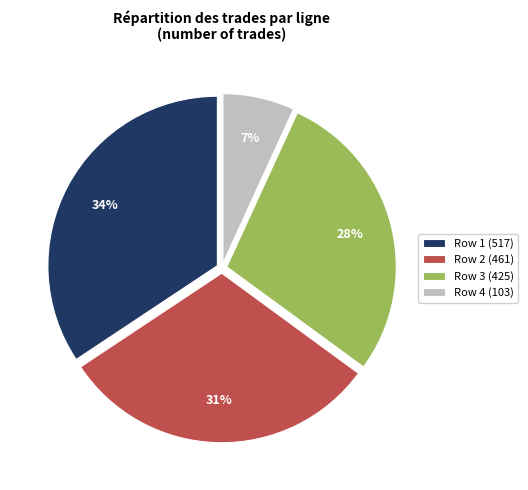

Is it true that Row 4 (103) is 7% of the pie?

True